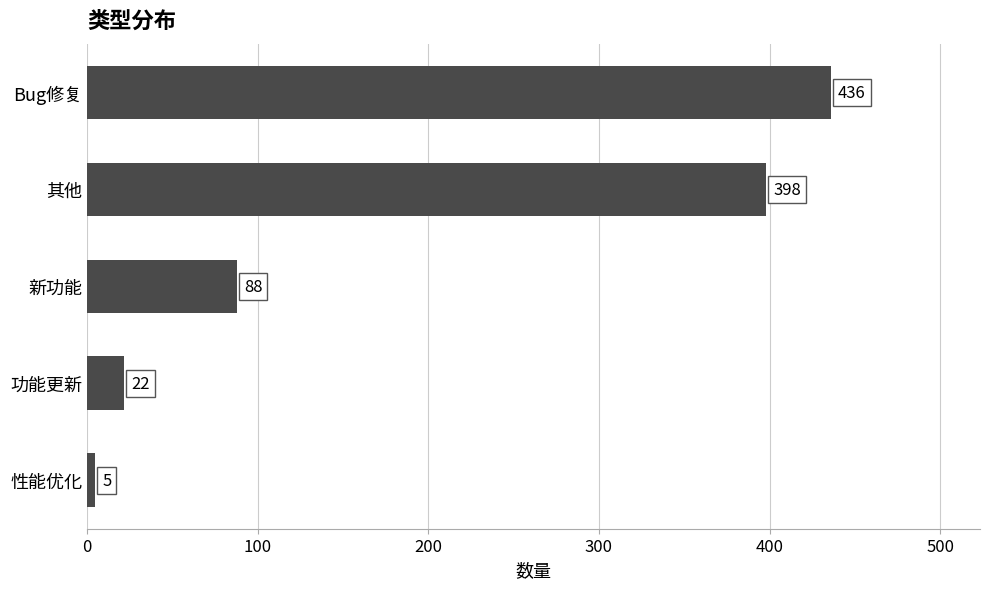

Between Bug修复 and 新功能, which is larger?

Bug修复